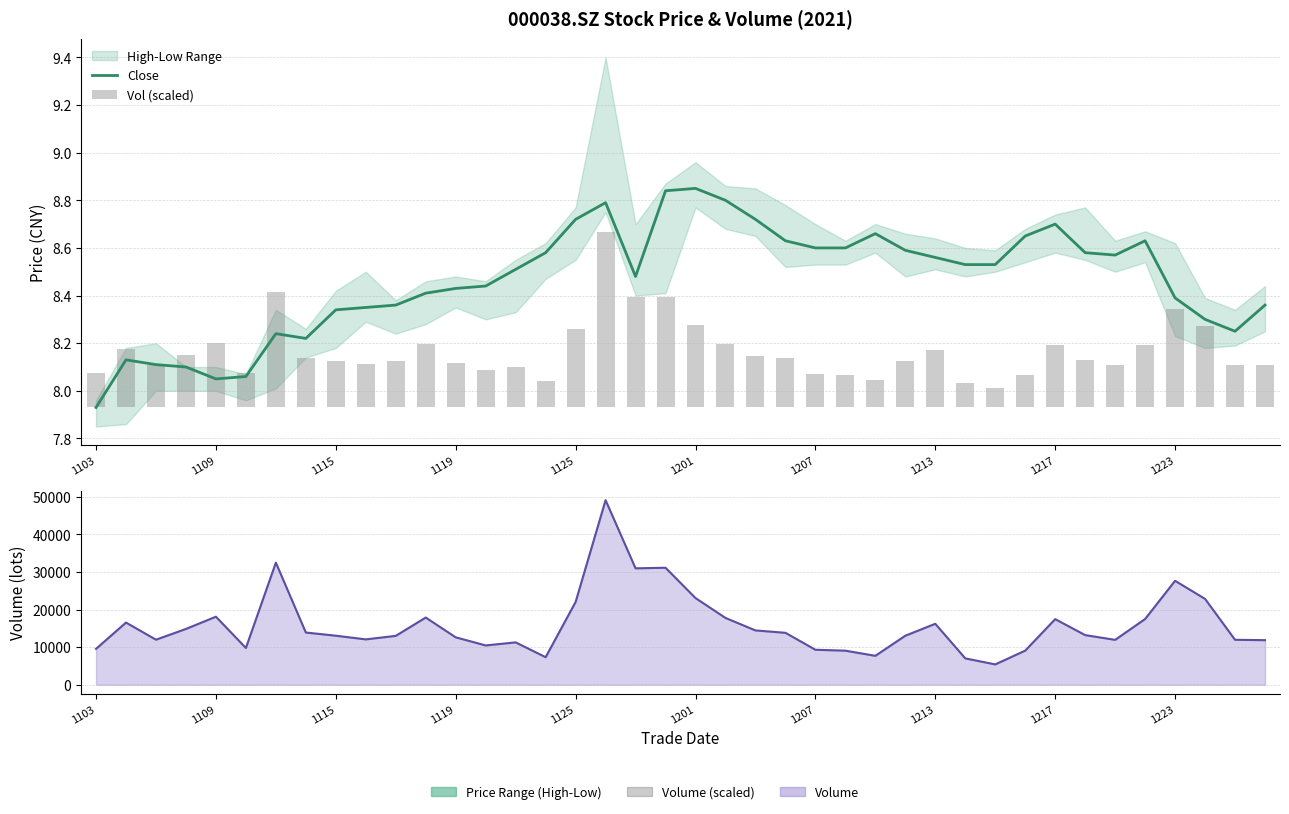

List the series in order of their peak value, lowest first.

Vol (scaled), Close, Volume